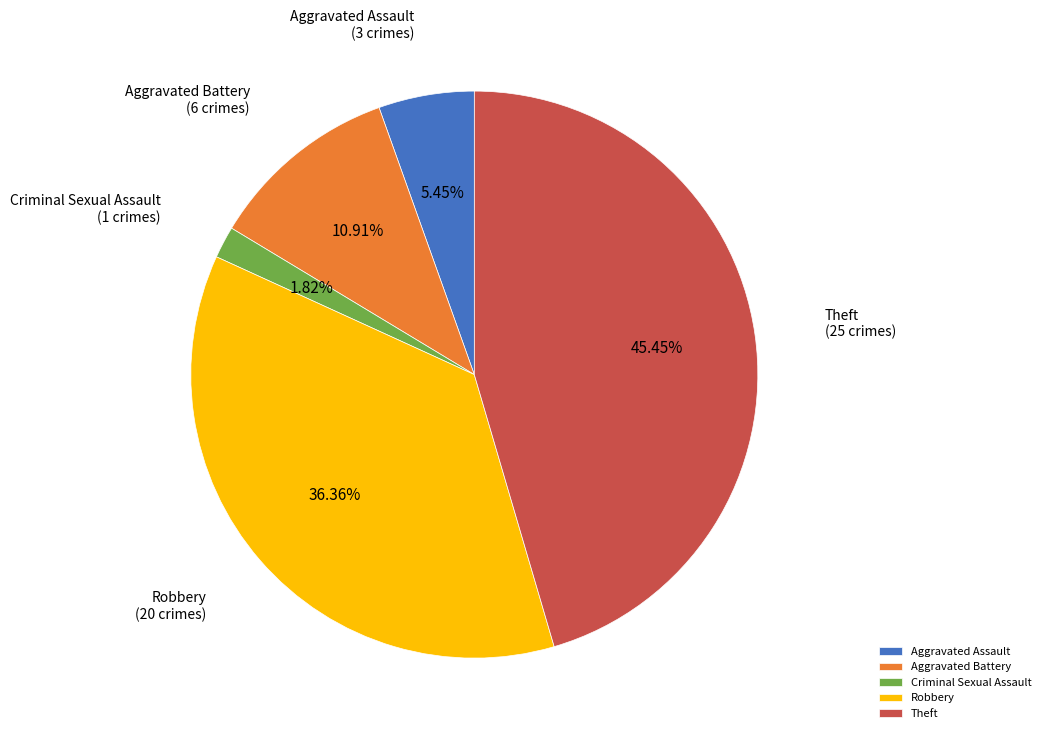

What is the largest slice in the pie chart?

Theft